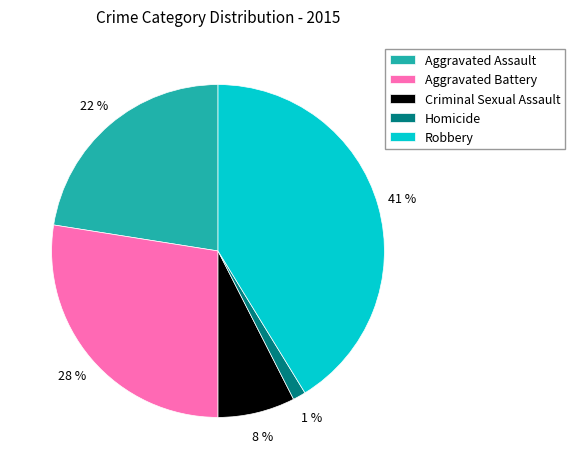

Is it true that Robbery is 32% of the pie?

False